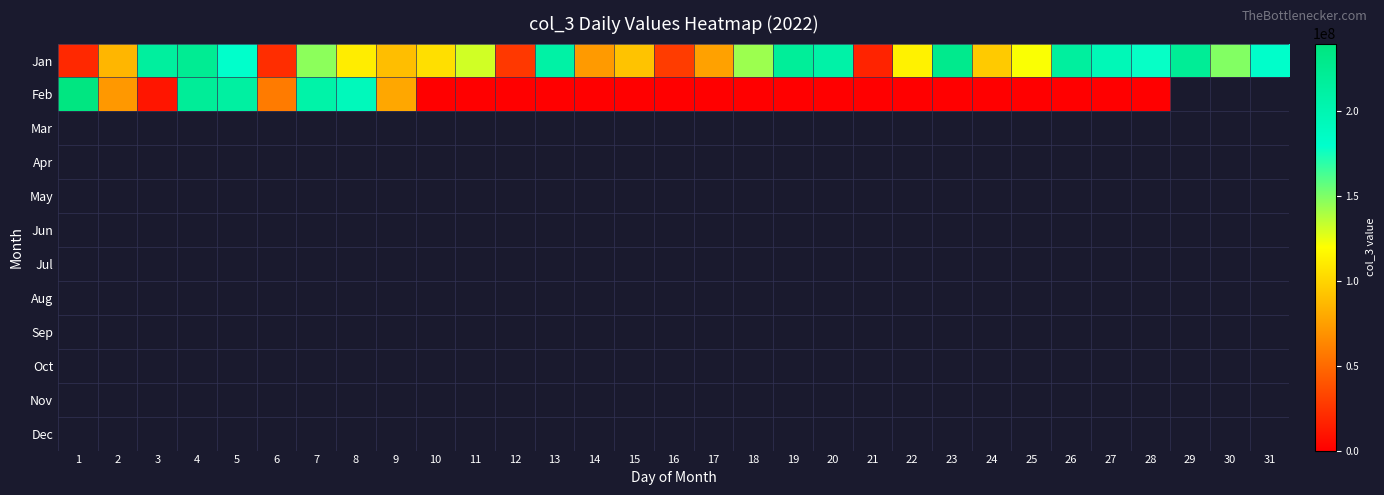

Is the value of May at 2 greater than the value of Jan at 23?

No